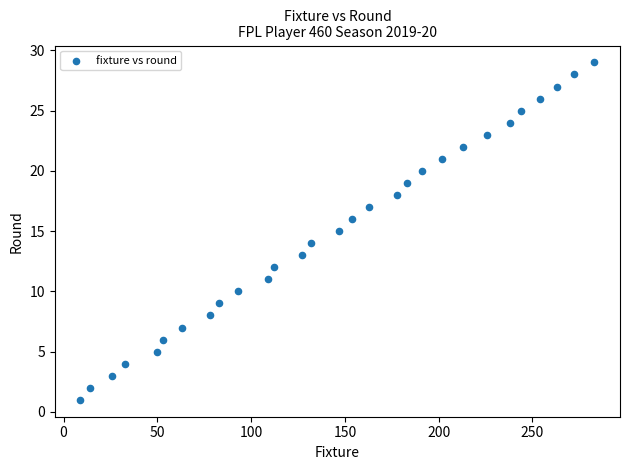

What is the range of X values (max minus min)?

274